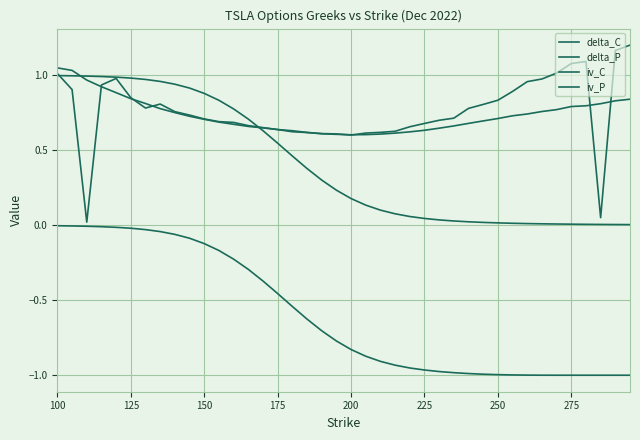

What is the sum of all delta_P values?

-24.0